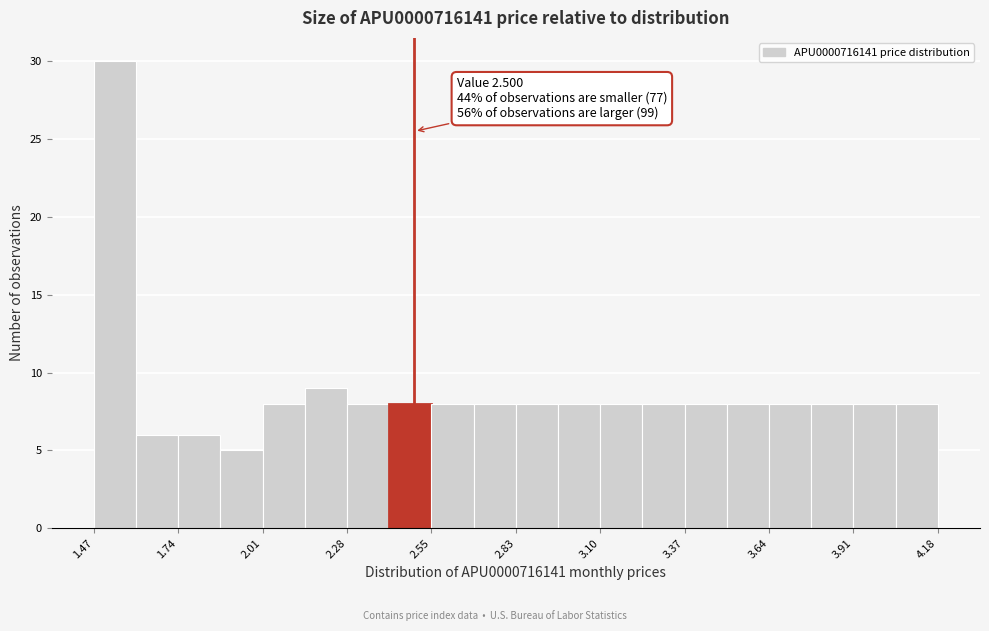

Around what value on the x-axis is the tallest bar? Give the approximate position of its centre, as read against the axis.

1.55